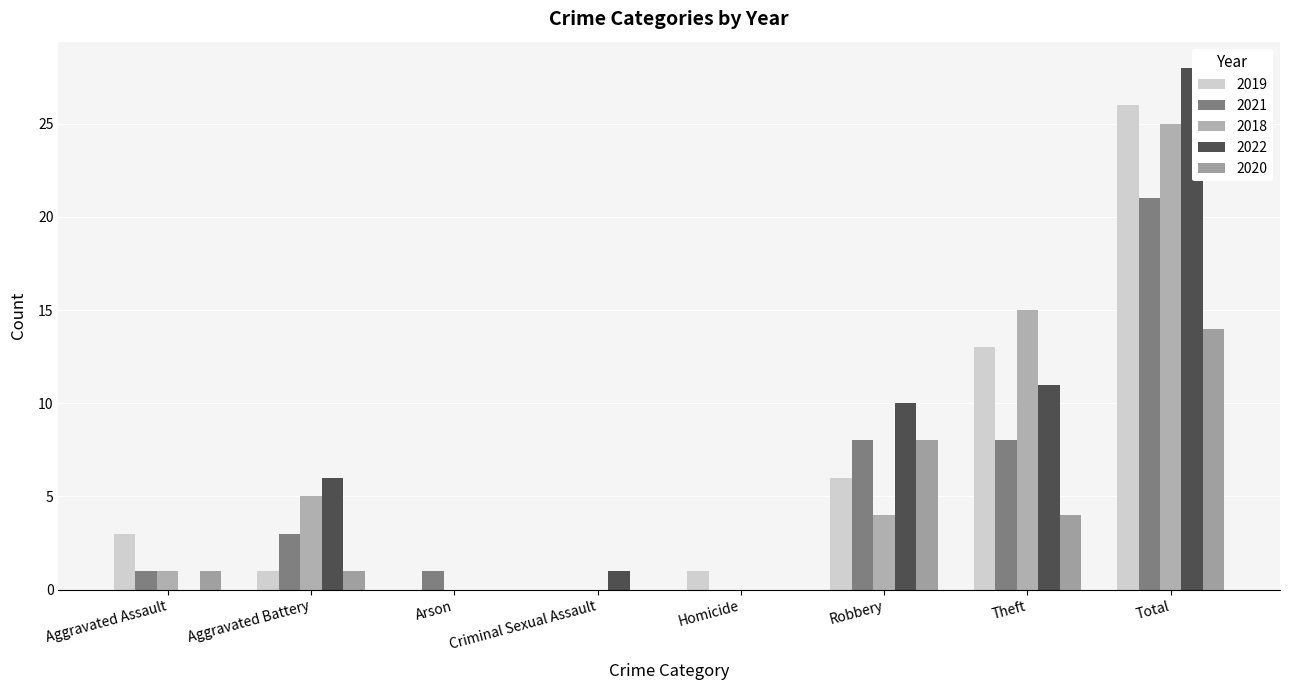

Which has a higher value, Aggravated Assault or Aggravated Battery?

Aggravated Assault